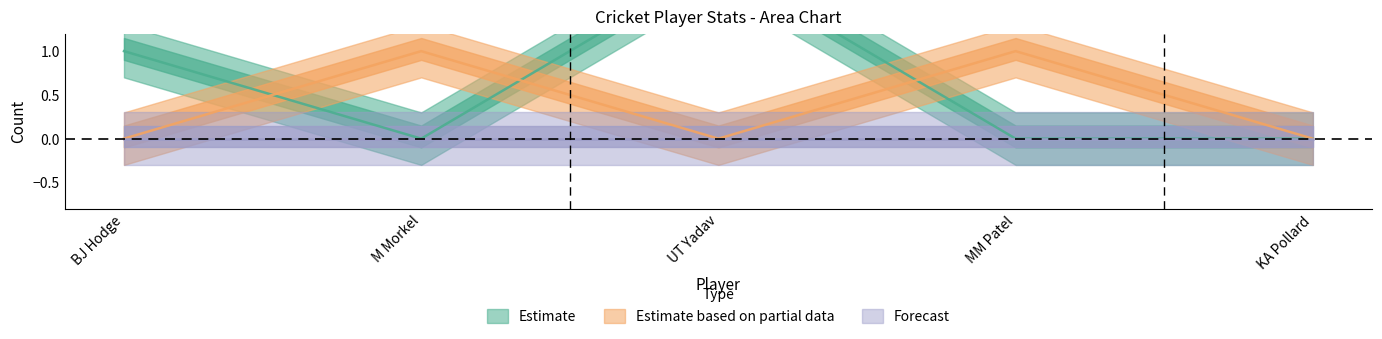

How many lines are shown in the chart?

6